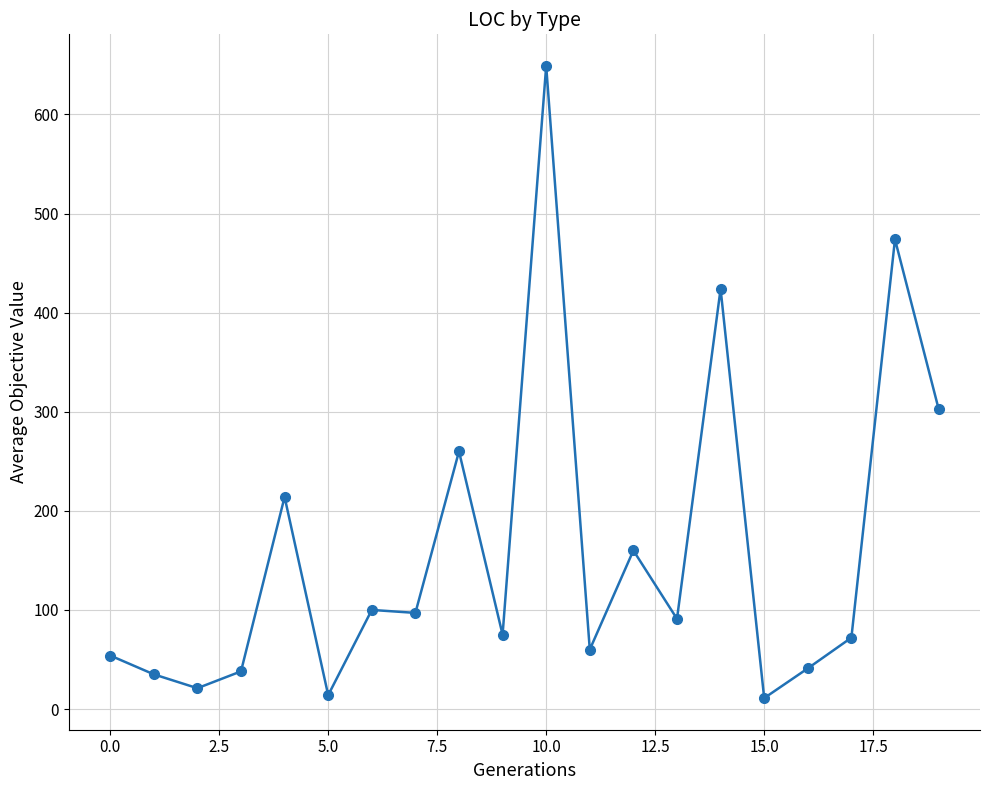

What is the difference between the maximum and second lowest values?

635